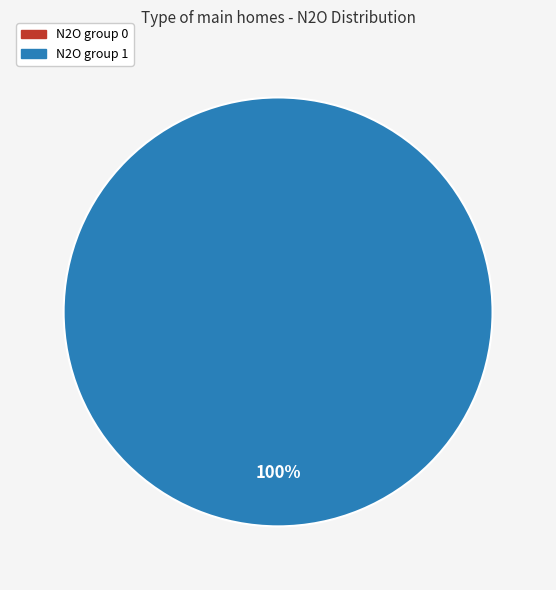

Is there any slice that represents more than half of the pie?

Yes